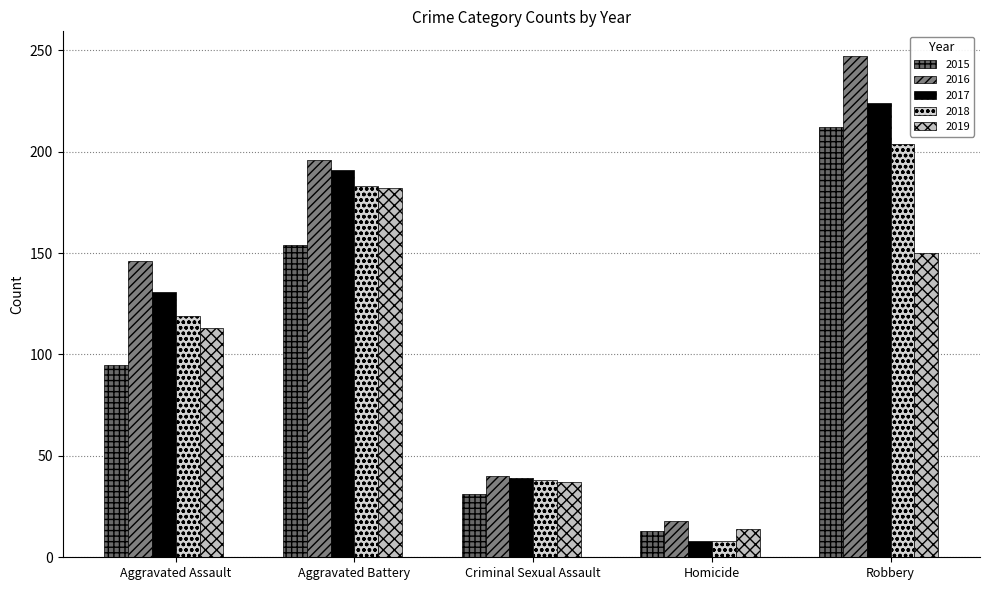

What position from the right is Aggravated Battery?

4